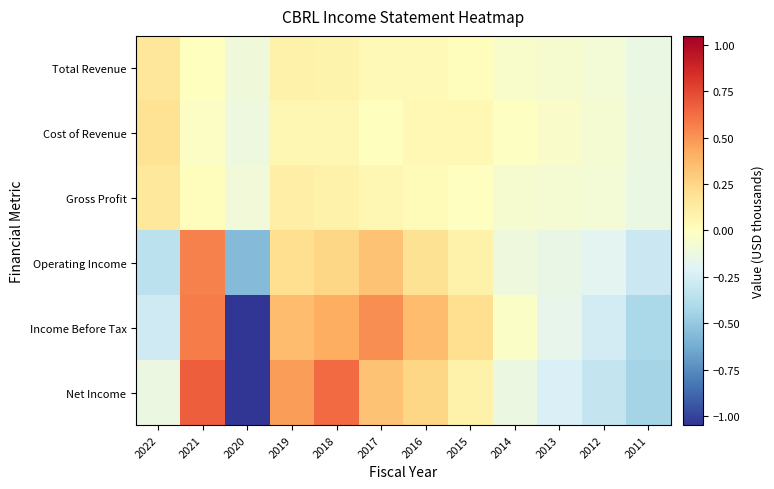

Between 2022 and 2018, which series saw the biggest shift?

Net Income